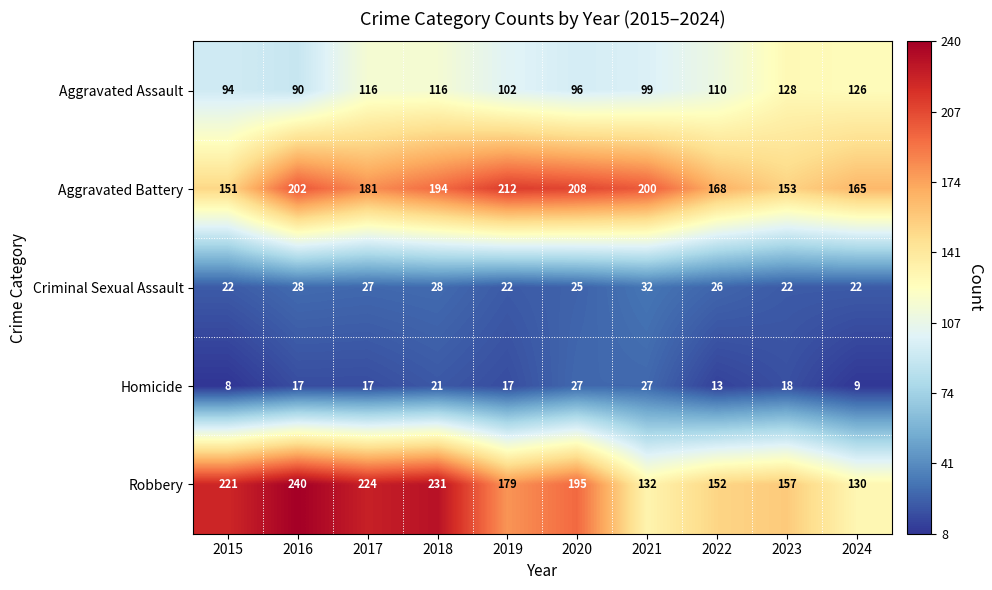

True or false: Criminal Sexual Assault has a value of 11 at 2018.

False